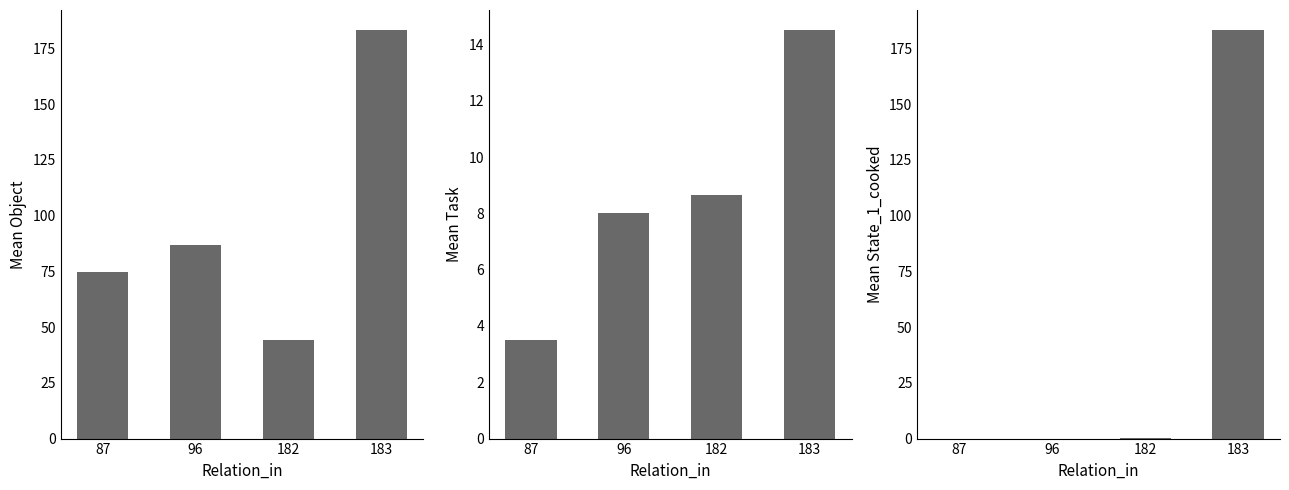

Rank the series by their maximum value, from highest to lowest.

Object, State_1_cooked, Task